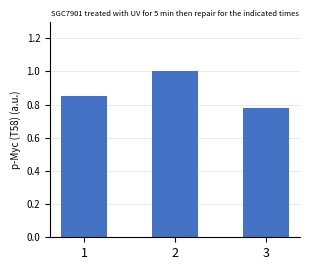

What is the average value?

0.9